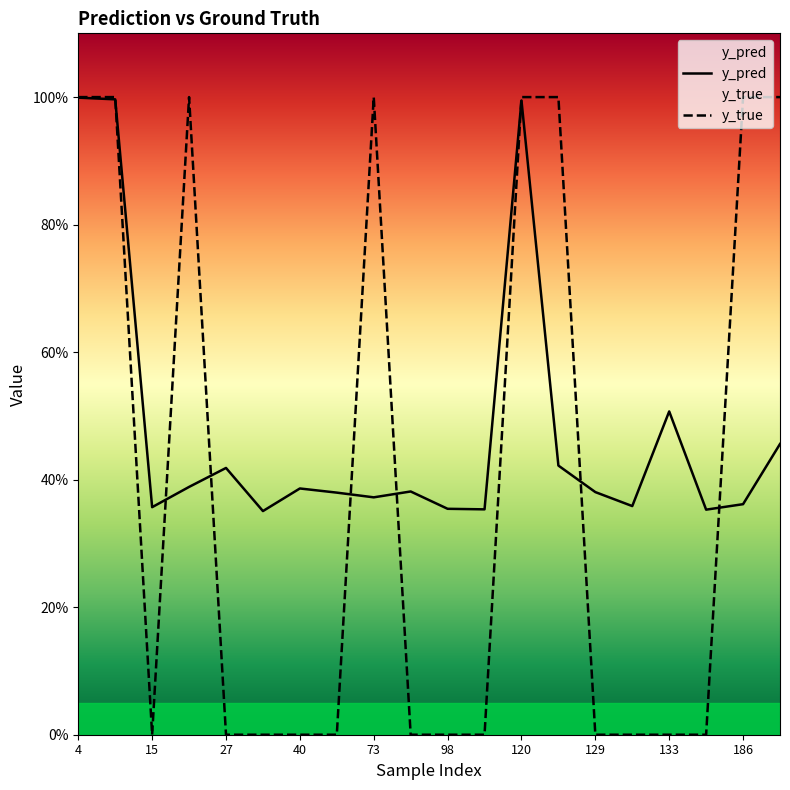

In y_pred, how many points are lower than both neighbors (excluding endpoints)?

6